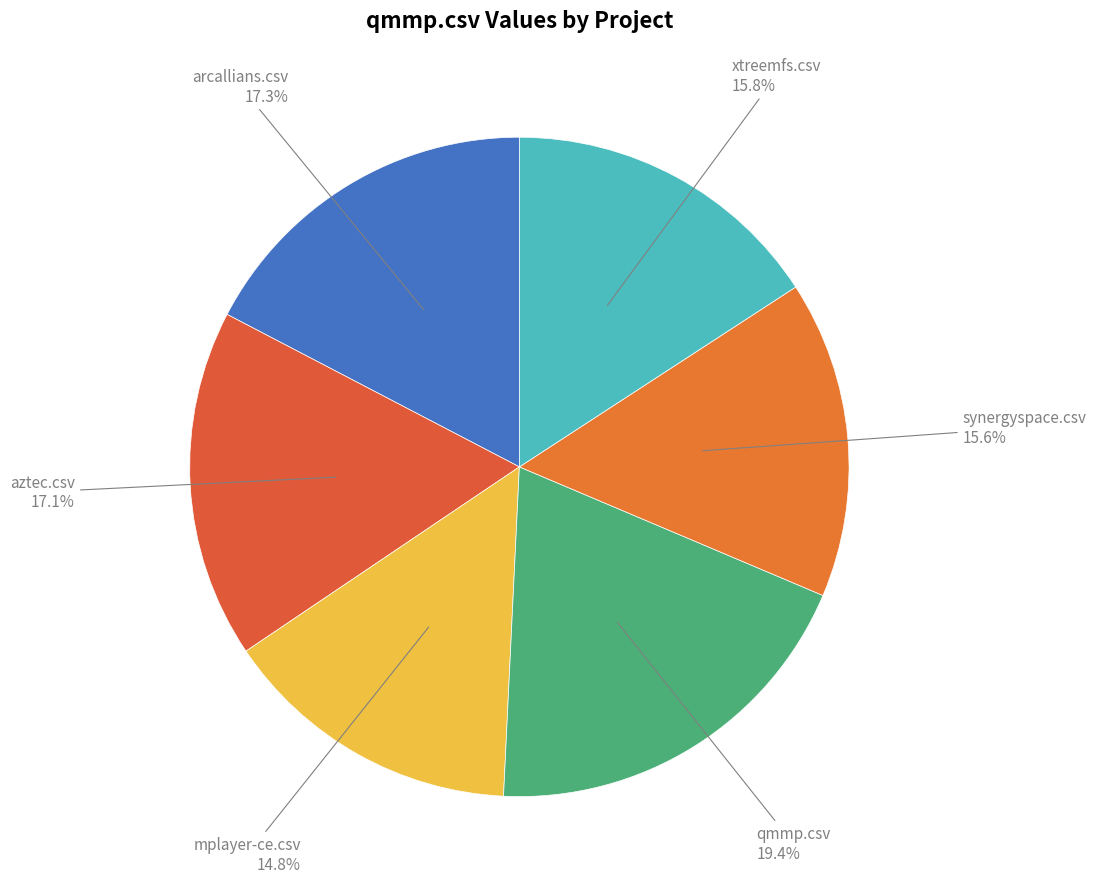

Which has a higher value, mplayer-ce.csv or xtreemfs.csv?

xtreemfs.csv